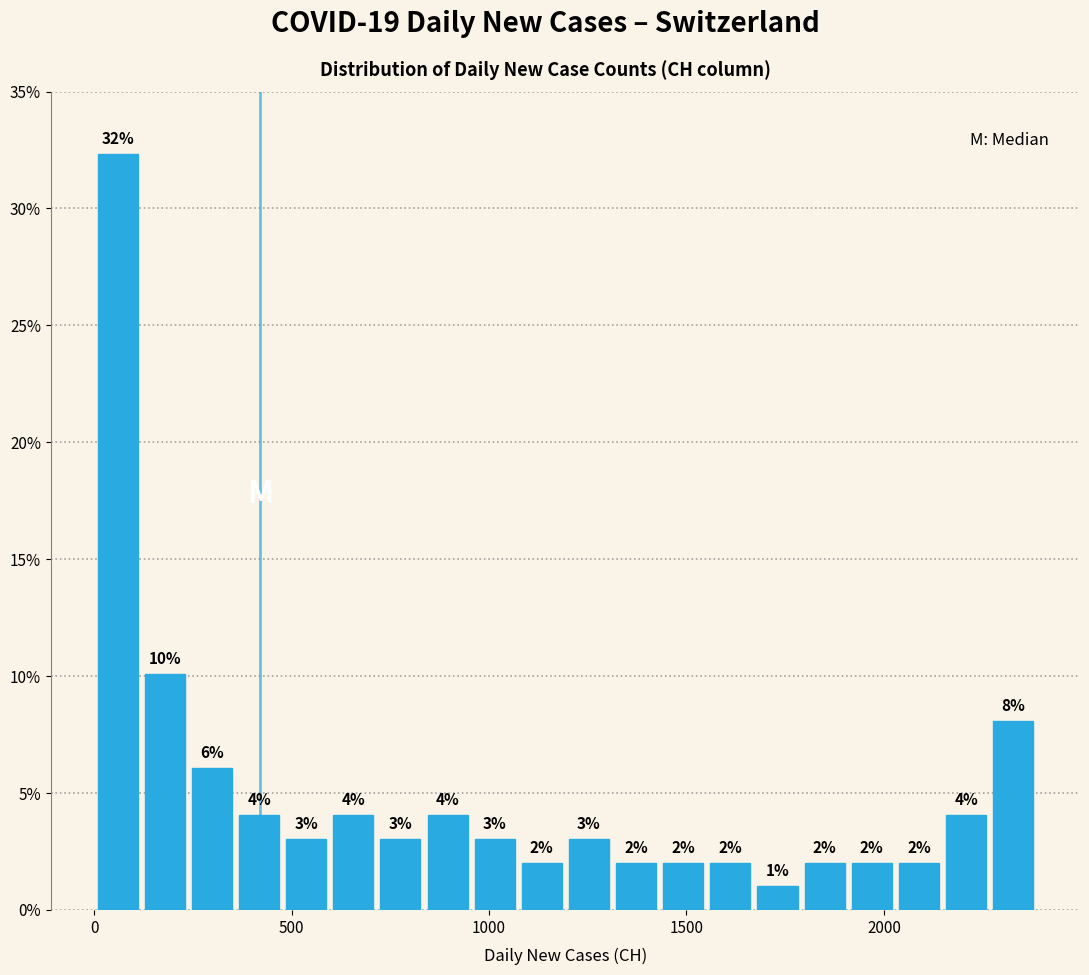

Read against the x-axis, roughly where is the centre of the tallest bar?

50